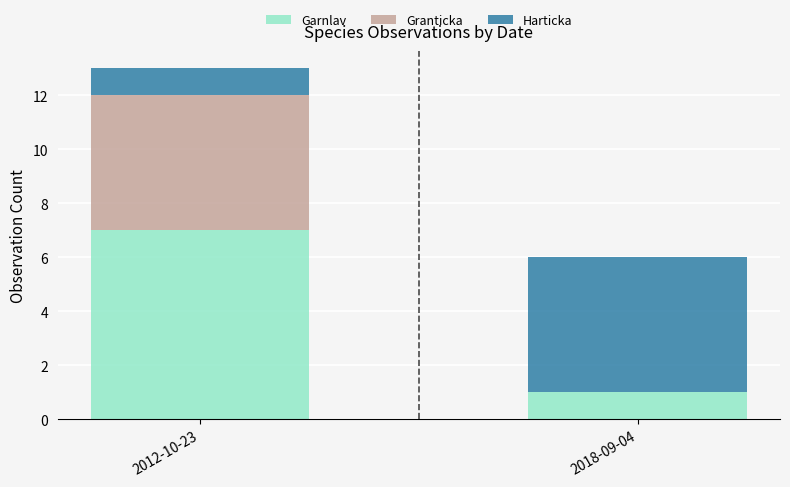

The value of Garnlav at 2012-10-23 is 2. True or false?

False